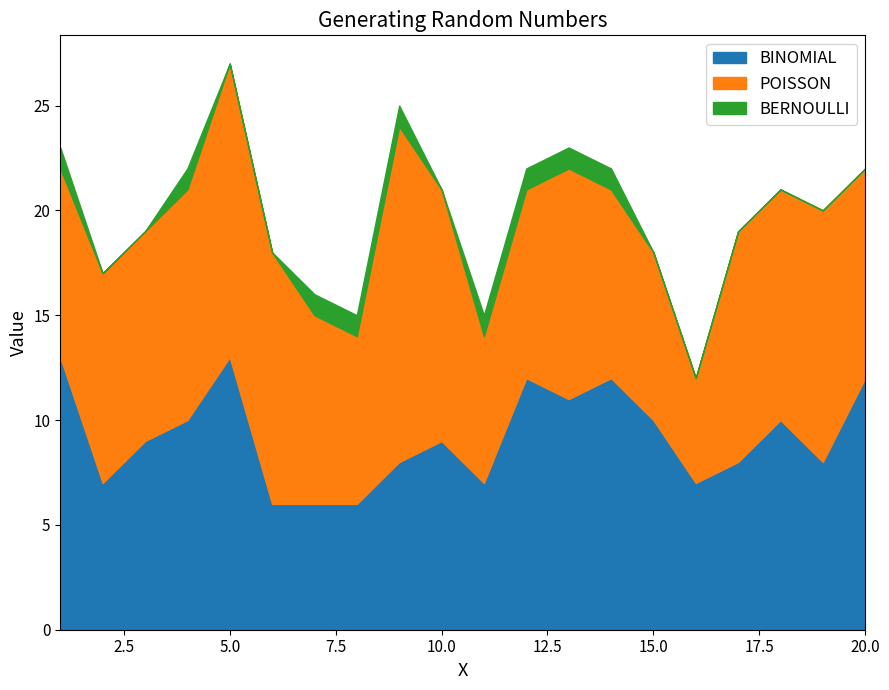

At which category is the sum across all series the highest?

5.0